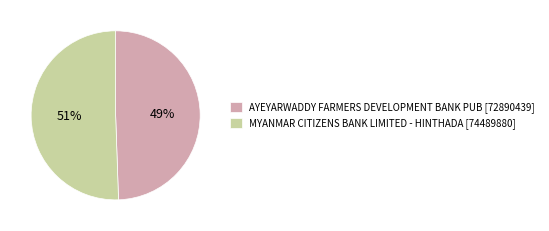

How many segments does this pie chart have?

2